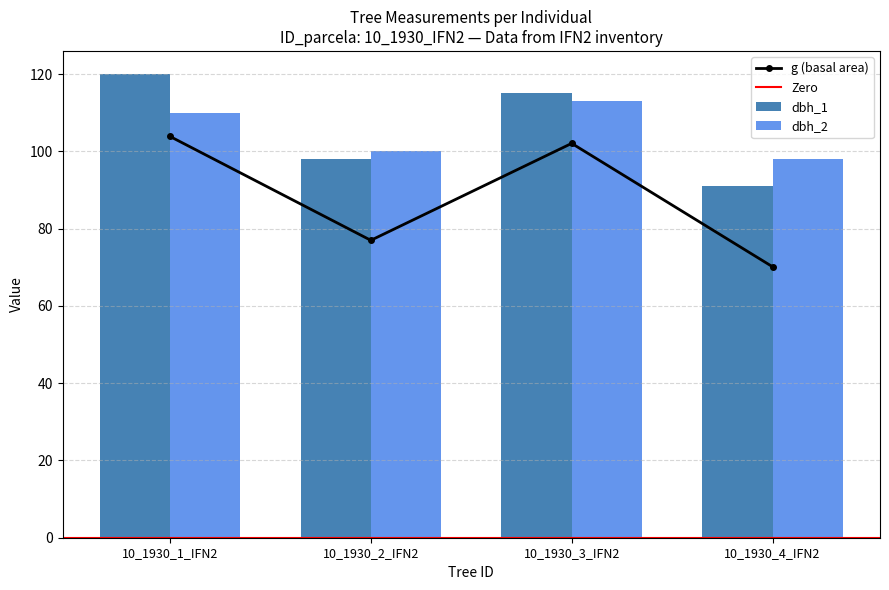

Between 10_1930_1_IFN2 and 10_1930_2_IFN2, which is larger?

10_1930_1_IFN2